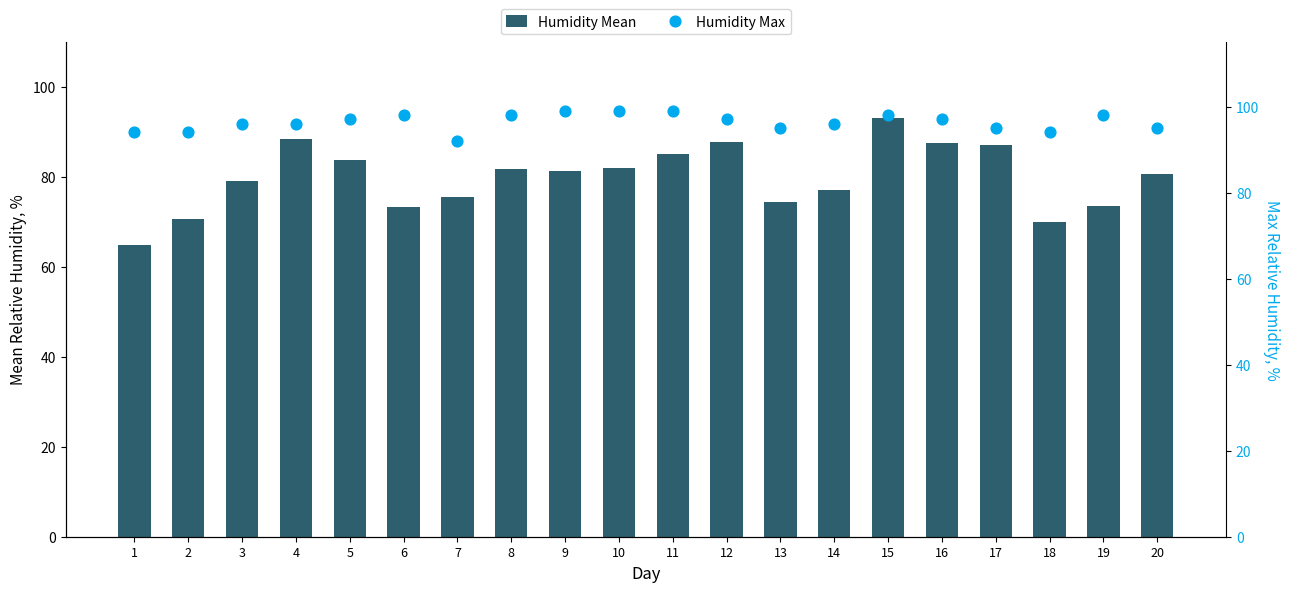

At which category is the sum across all series the highest?

15